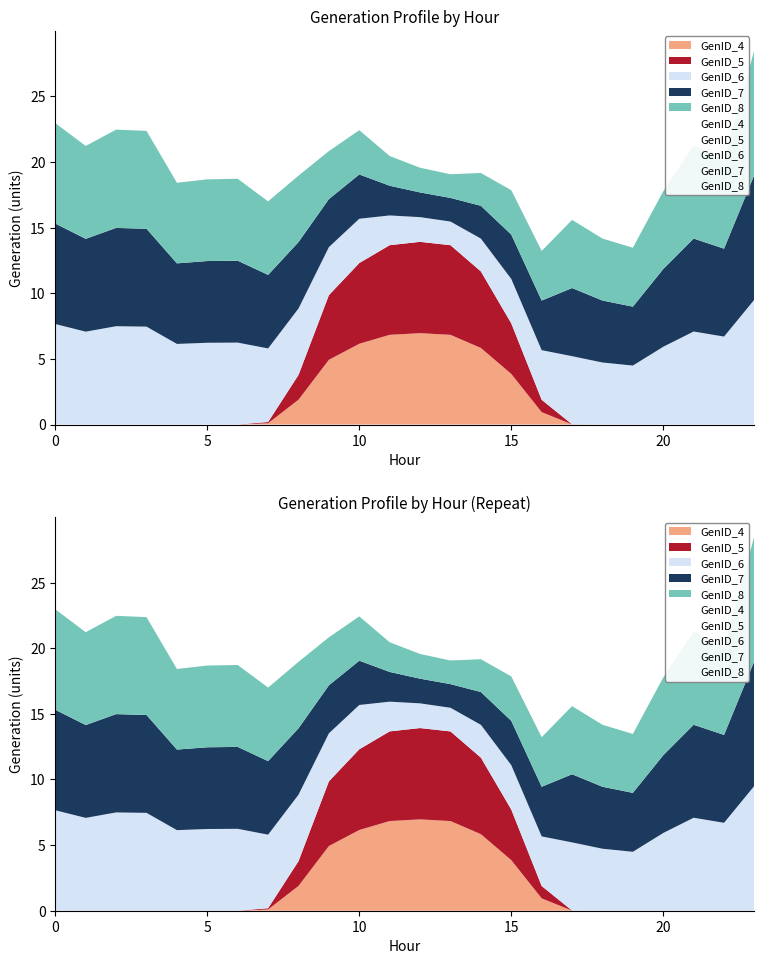

True or false: GenID_7 and GenID_6 cross at least once.

False